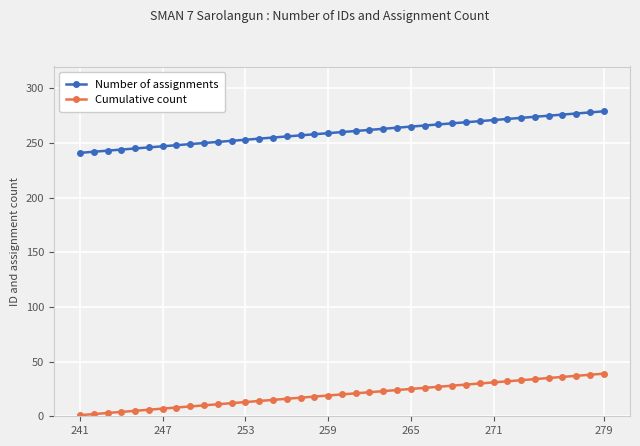

Count the number of categories in the chart.

39